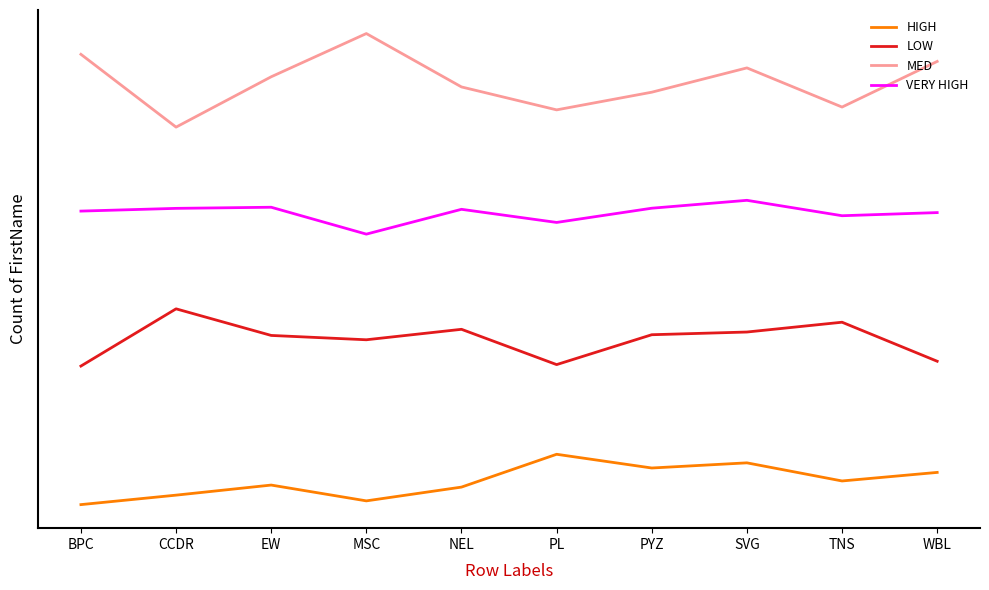

True or false: LOW and MED cross at least once.

False